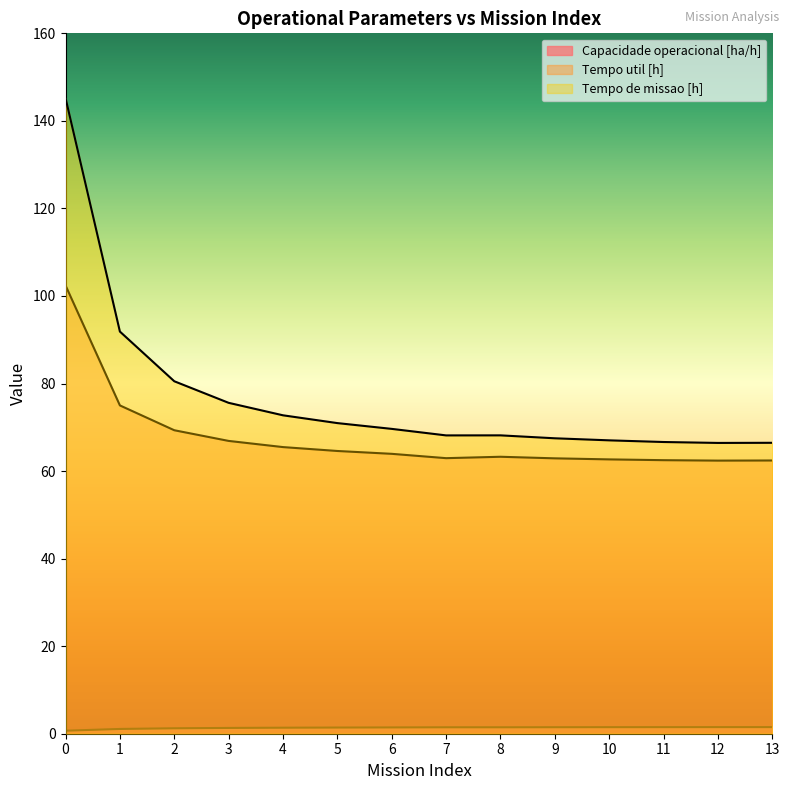

Which series has the widest spread of values?

Tempo de missao [h]